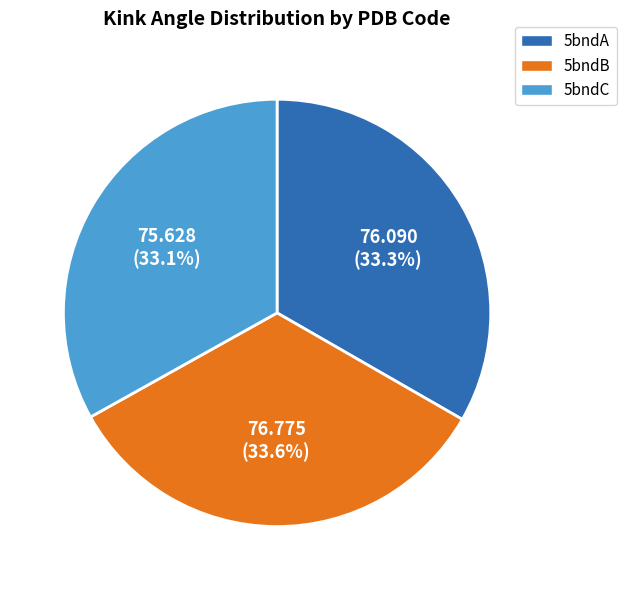

Count the number of slices in the pie.

3